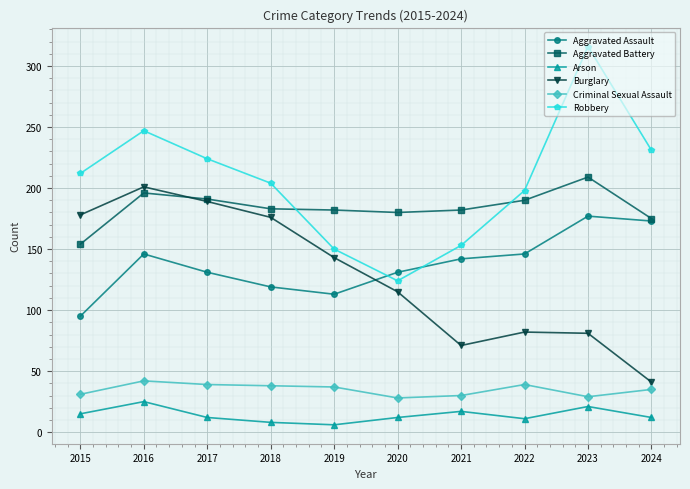

Between 2016 and 2020, which series saw the biggest shift?

Robbery